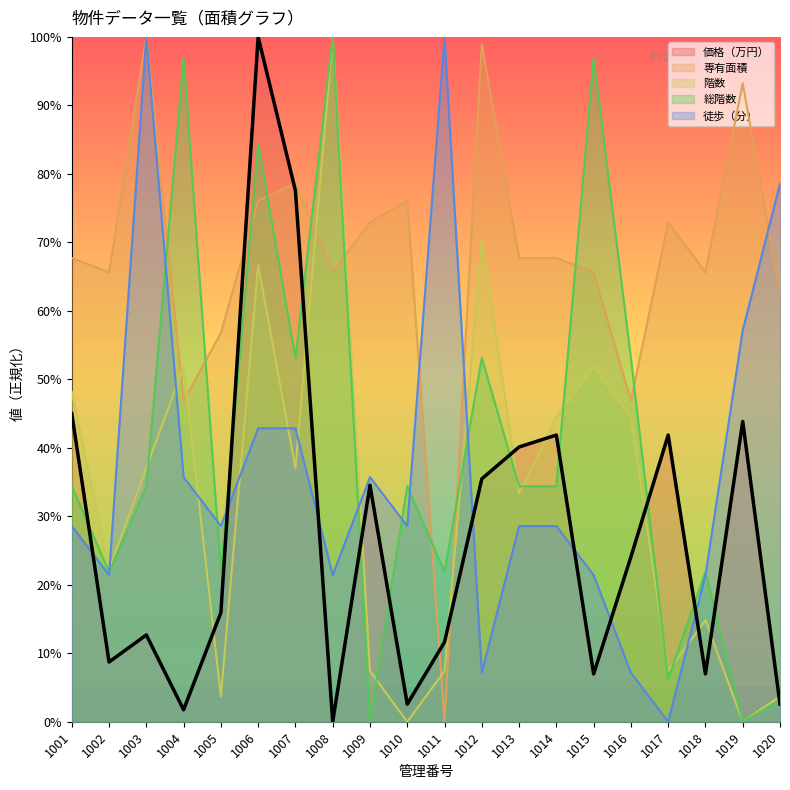

Where is the first local maximum for 総階数?

1004